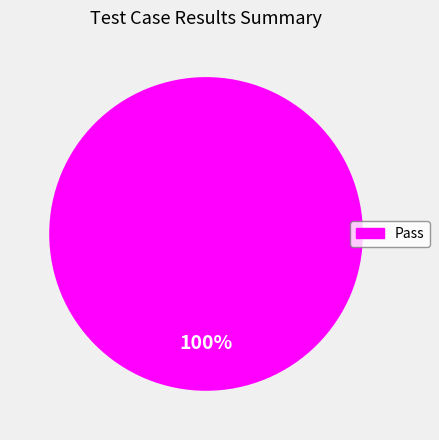

Is there any slice that represents more than half of the pie?

Yes